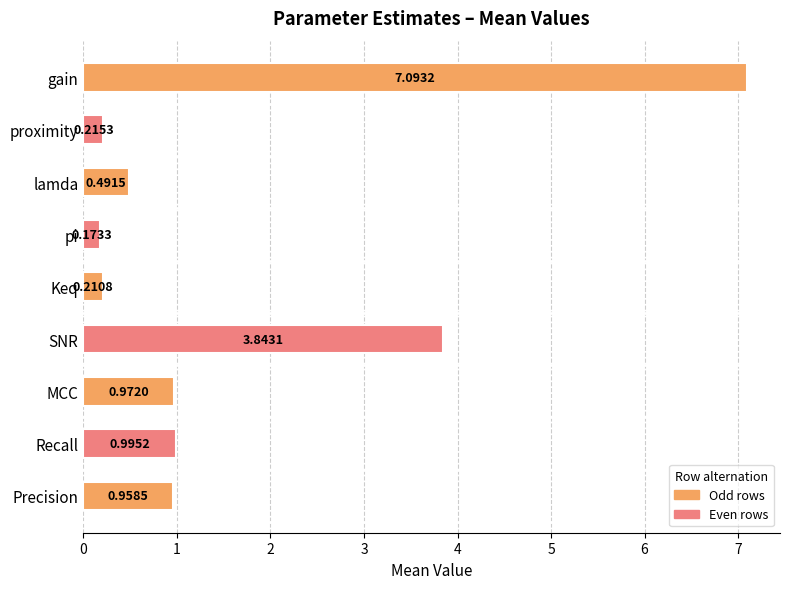

Are the bars grouped side by side (vs. stacked)?

No